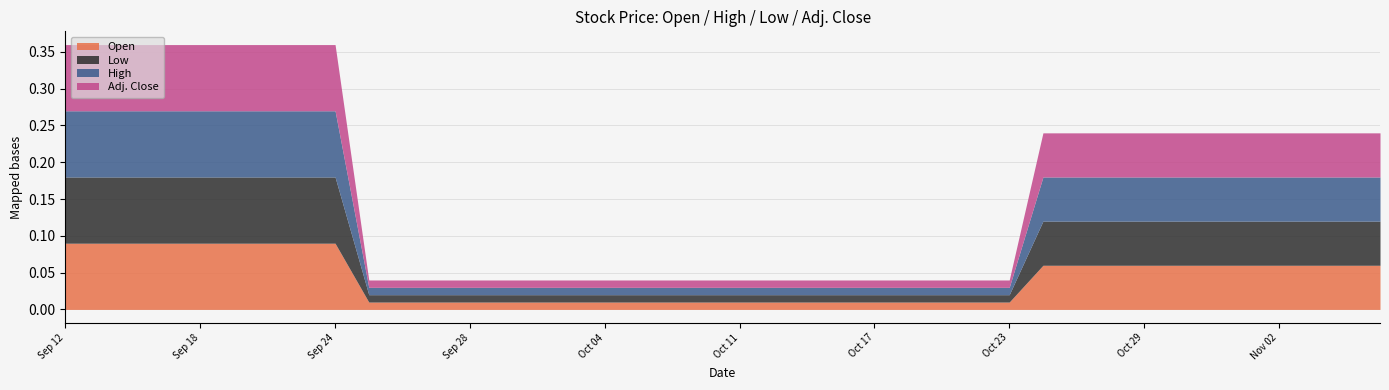

What is the difference between the maximum and minimum values in the Open series?

0.1